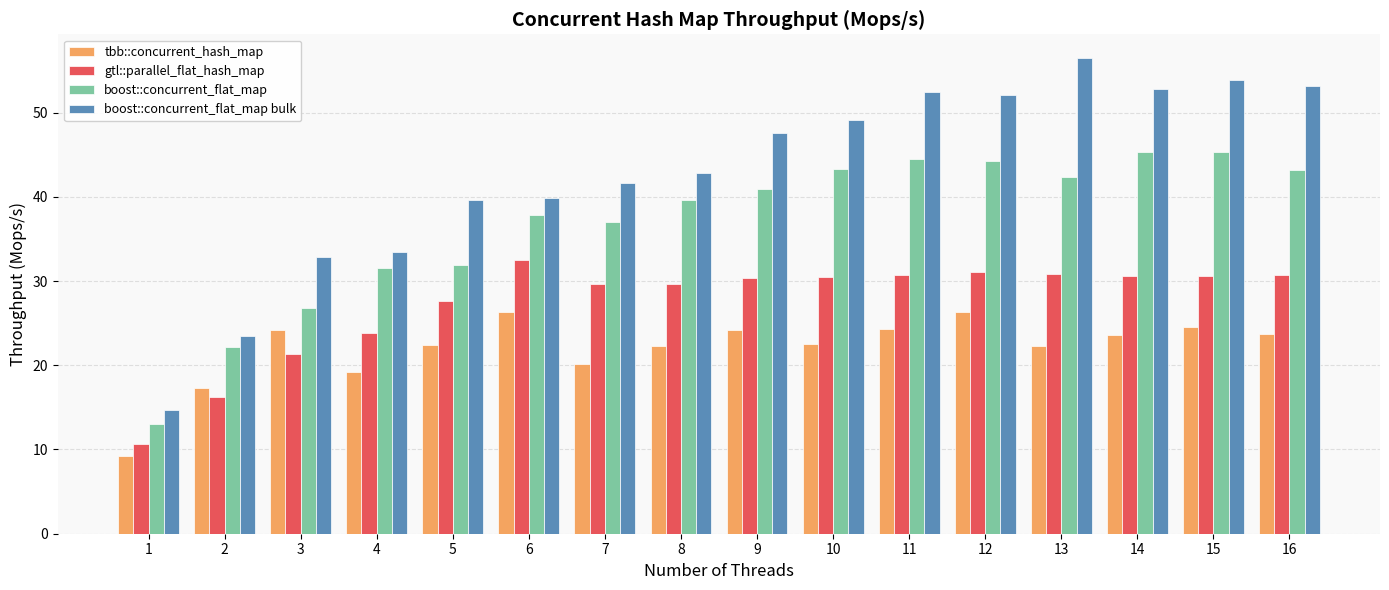

Where does the gtl::parallel_flat_hash_map series first go above 30?

6